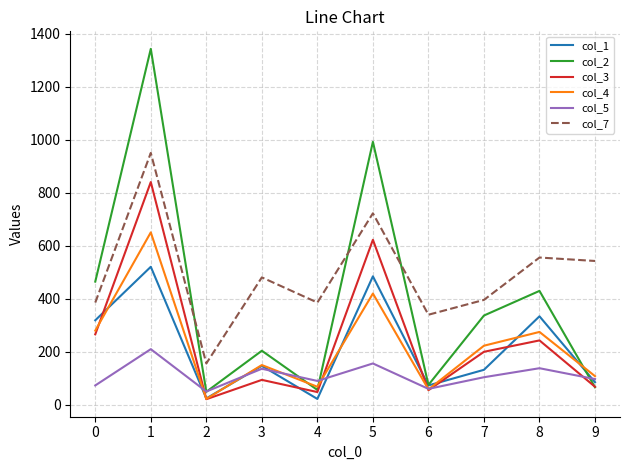

Is it true that col_3 equals 221 at 5?

False